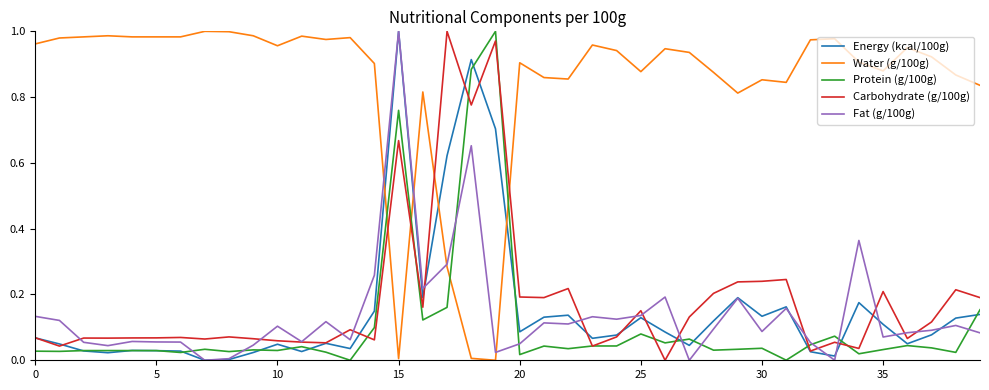

Which series has the largest total across all categories?

Water (g/100g)